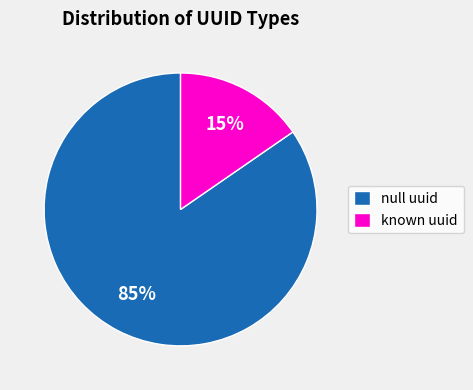

To the nearest percent, what is the average slice percentage?

50%